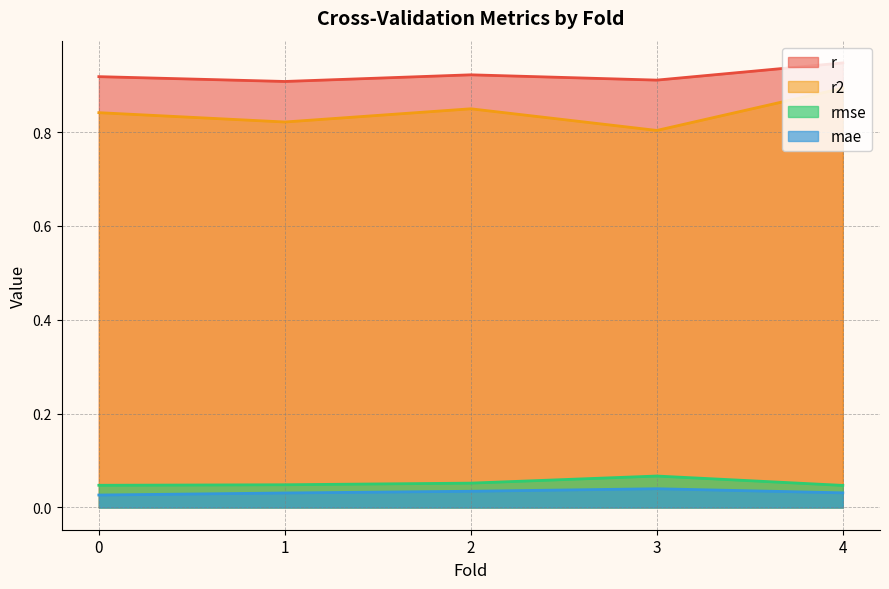

Reading right to left, transcribe all the data shown in this chart.

r: 0.9	0.9	0.9	0.9	0.9
r2: 0.9	0.8	0.8	0.8	0.8
rmse: 0.0	0.1	0.1	0.0	0.0
mae: 0.0	0.0	0.0	0.0	0.0